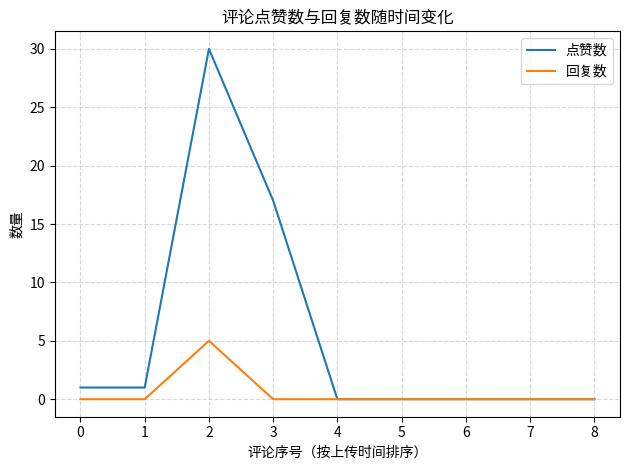

Which series has the largest total across all categories?

点赞数